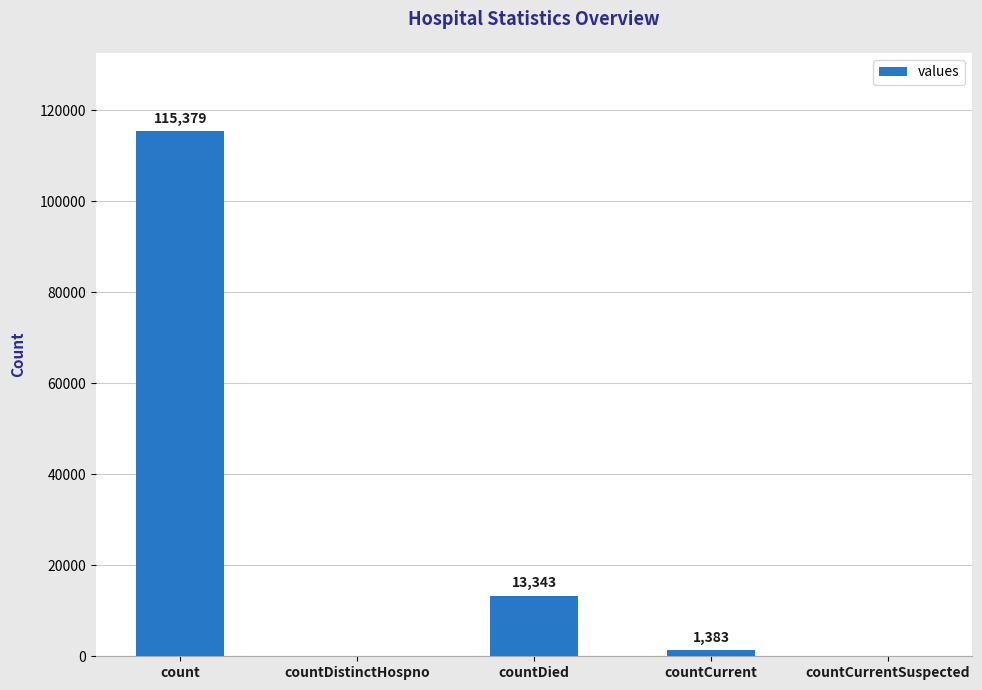

The value at countCurrentSuspected is 69712. True or false?

False